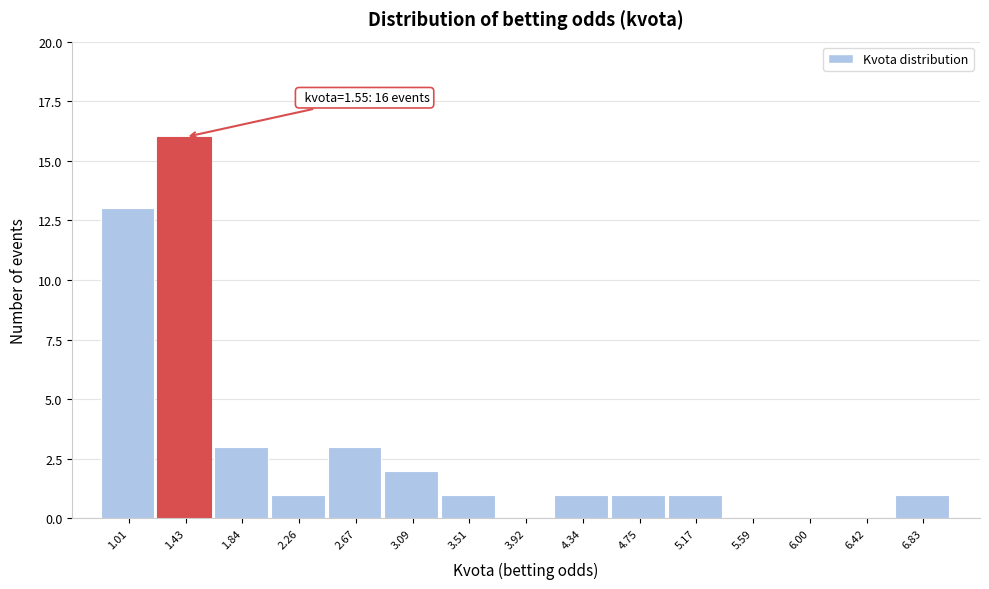

Reading left to right, extract all data points from this chart.

1.01=13	1.43=16	1.84=3	2.26=1	2.67=3	3.09=2	3.51=1	3.92=0	4.34=1	4.75=1	5.17=1	5.59=0	6.00=0	6.42=0	6.83=1